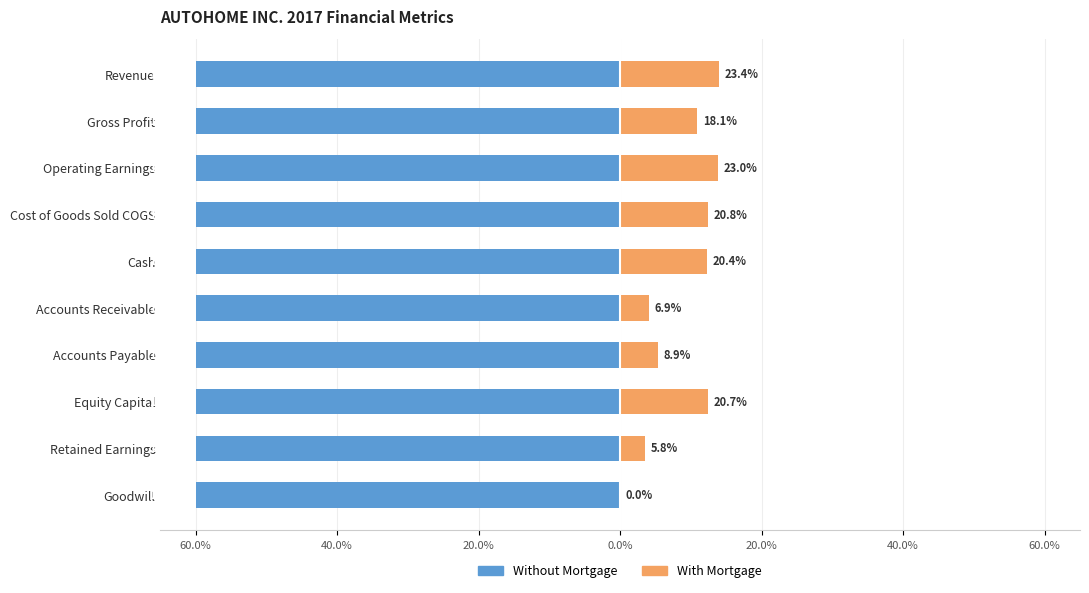

List the series in order of their overall mean, lowest first.

Without Mortgage, With Mortgage